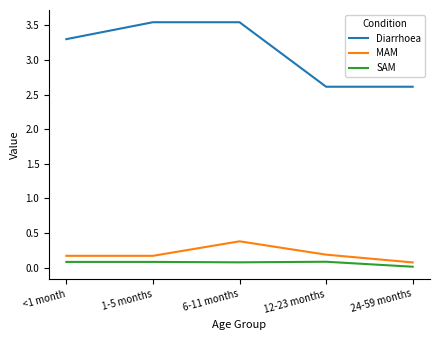

Is the value of Diarrhoea at <1 month greater than the value of MAM at 6-11 months?

Yes